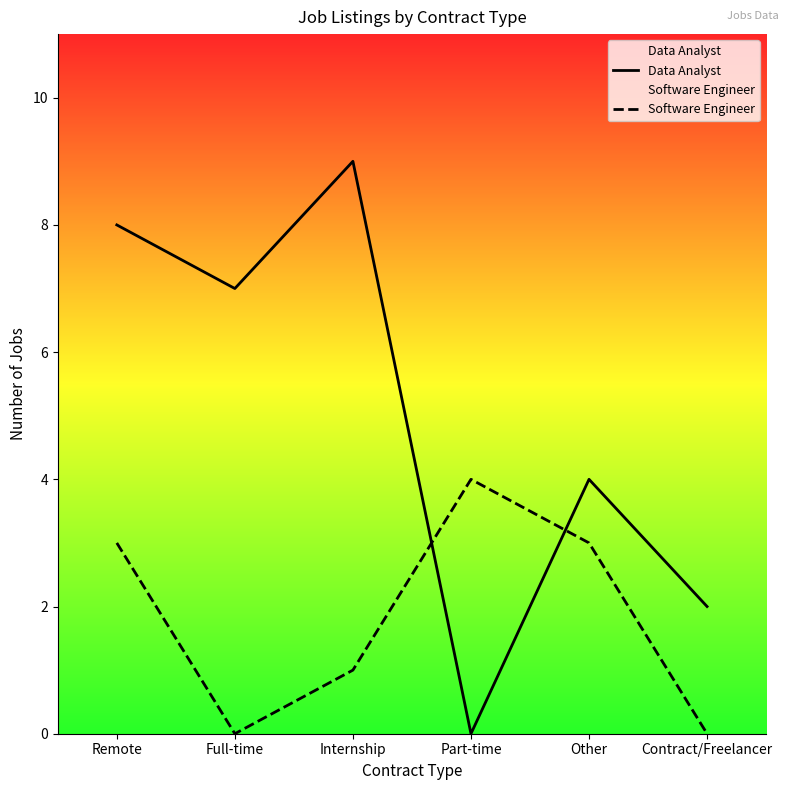

Reading right to left, list all the values displayed in this chart.

Data Analyst: Contract/Freelancer=2	Other=4	Part-time=0	Internship=9	Full-time=7	Remote=8
Software Engineer: Contract/Freelancer=0	Other=3	Part-time=4	Internship=1	Full-time=0	Remote=3